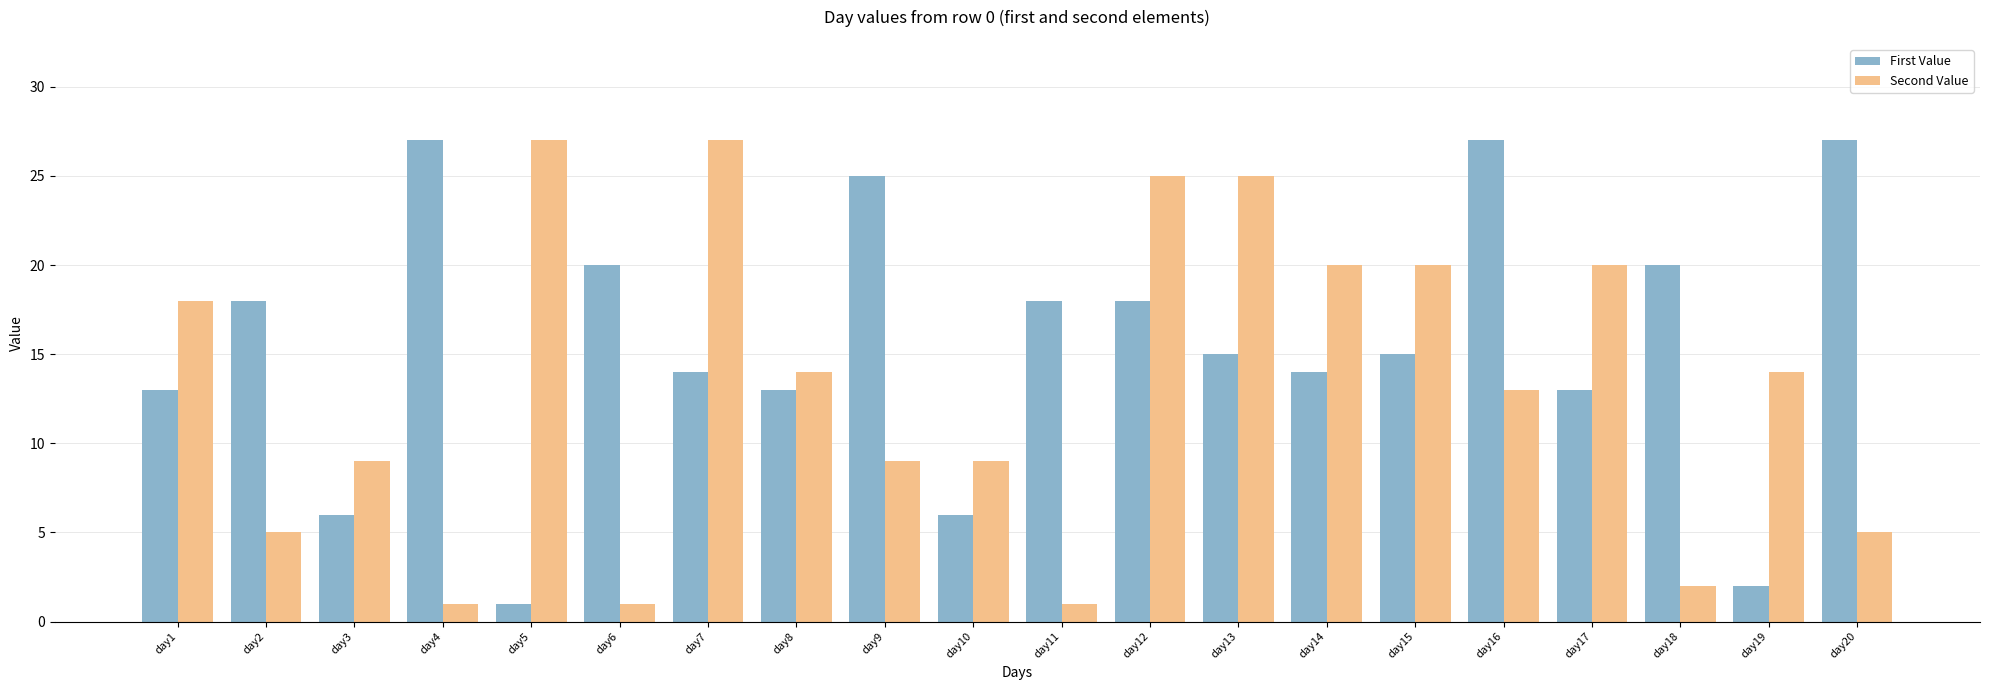

What is the total value across all series at day8?

27